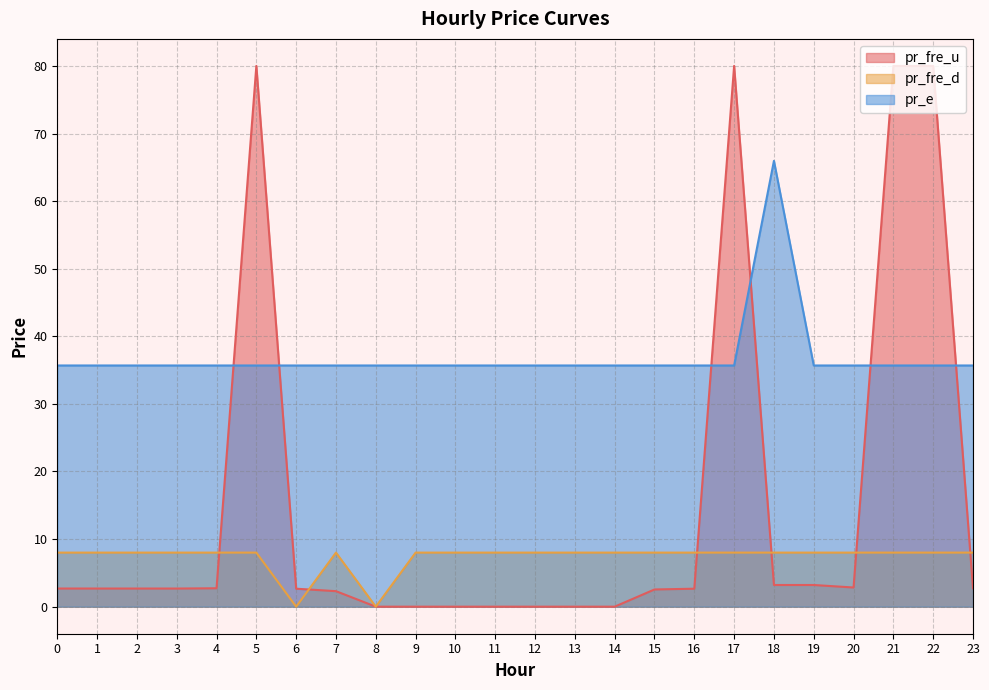

Reading right to left, list all the values displayed in this chart.

pr_fre_u: 23=2.7	22=80.0	21=80.0	20=2.8	19=3.2	18=3.2	17=80.0	16=2.7	15=2.5	14=0.0	13=0.0	12=0.0	11=0.0	10=0.0	9=0.0	8=0.0	7=2.3	6=2.7	5=80.0	4=2.7	3=2.7	2=2.7	1=2.7	0=2.7
pr_fre_d: 23=8.0	22=8.0	21=8.0	20=8.0	19=8.0	18=8.0	17=8.0	16=8.0	15=8.0	14=8.0	13=8.0	12=8.0	11=8.0	10=8.0	9=8.0	8=0.0	7=8.0	6=0.0	5=8.0	4=8.0	3=8.0	2=8.0	1=8.0	0=8.0
pr_e: 23=35.7	22=35.7	21=35.7	20=35.7	19=35.7	18=66.0	17=35.7	16=35.7	15=35.7	14=35.7	13=35.7	12=35.7	11=35.7	10=35.7	9=35.7	8=35.7	7=35.7	6=35.7	5=35.7	4=35.7	3=35.7	2=35.7	1=35.7	0=35.7